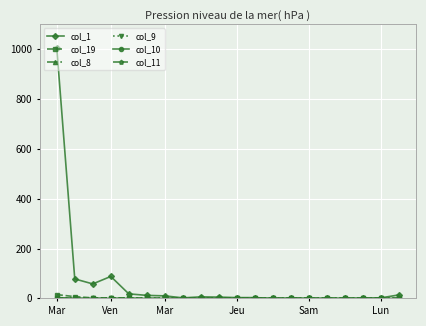

True or false: col_10 has more than 1 interior local peaks.

False